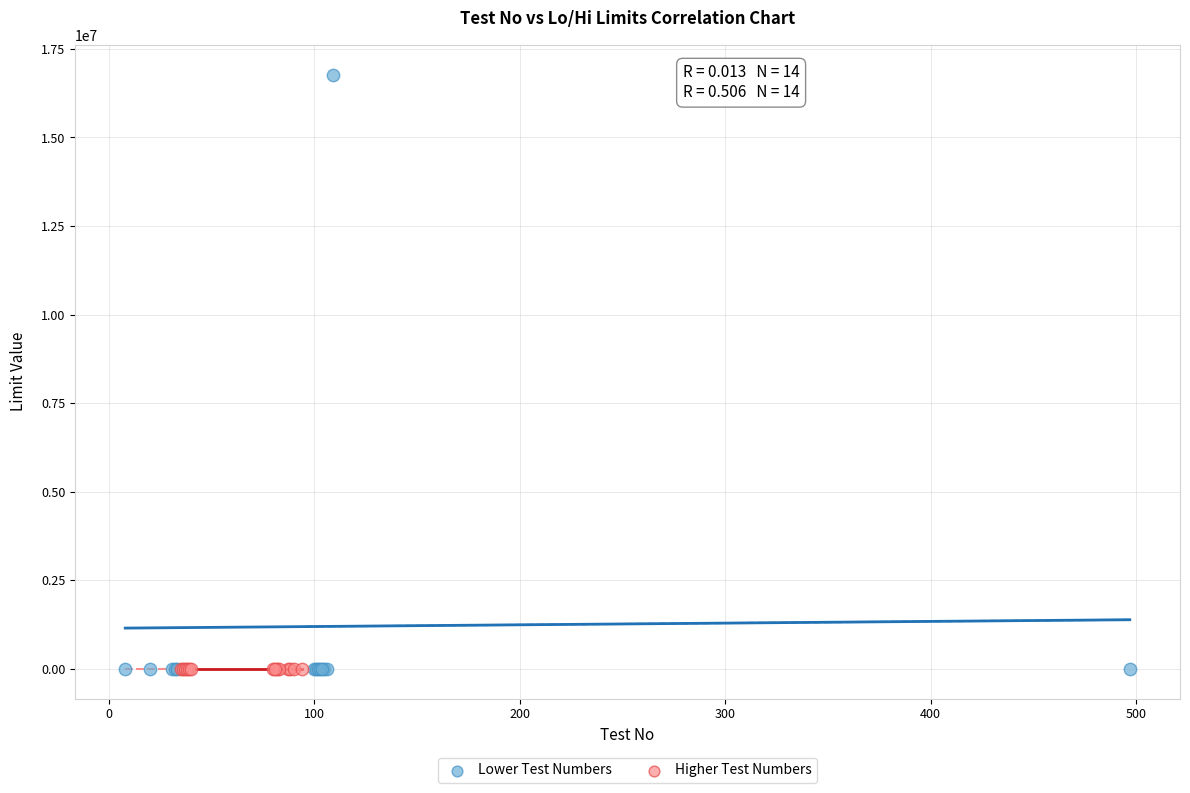

Which series has the largest Y range (max minus min)?

Lower Test Numbers